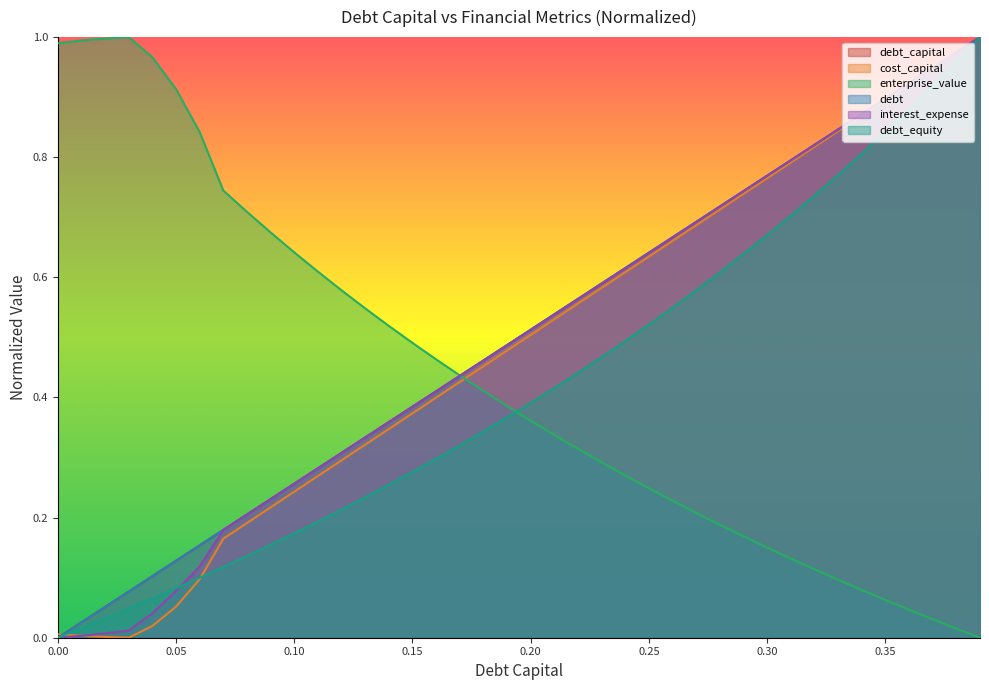

What is the sum of the enterprise_value values at 0.33 and 0.08?

0.8